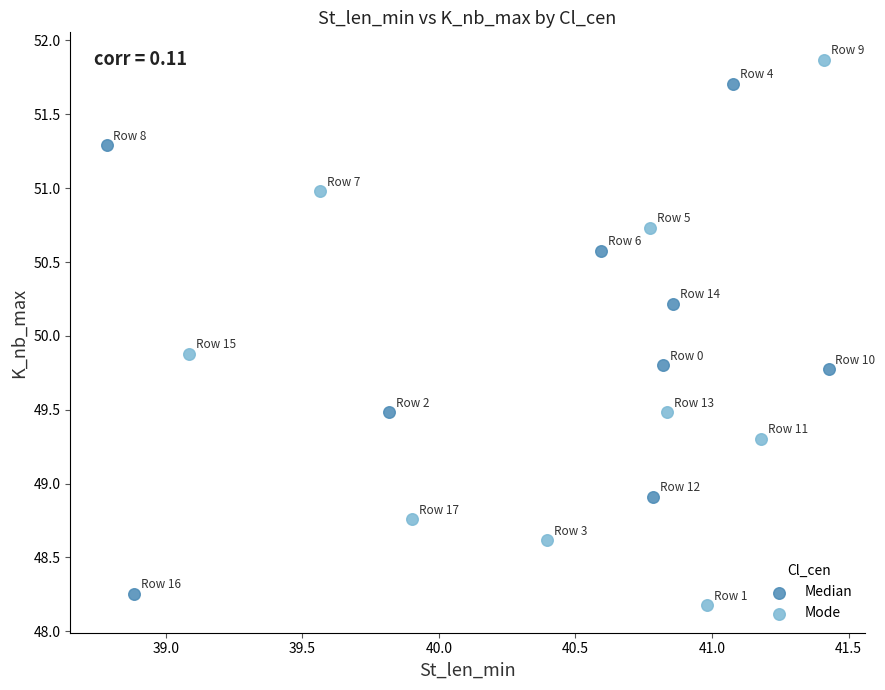

Which series reaches the maximum Y coordinate?

Mode